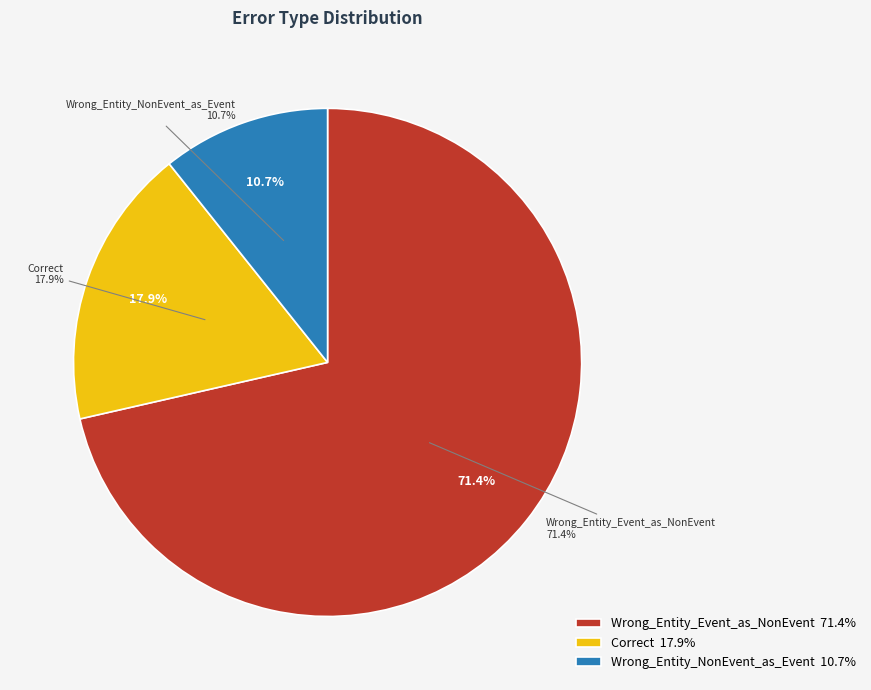

What percentage is the Correct slice, to the nearest percent?

18%